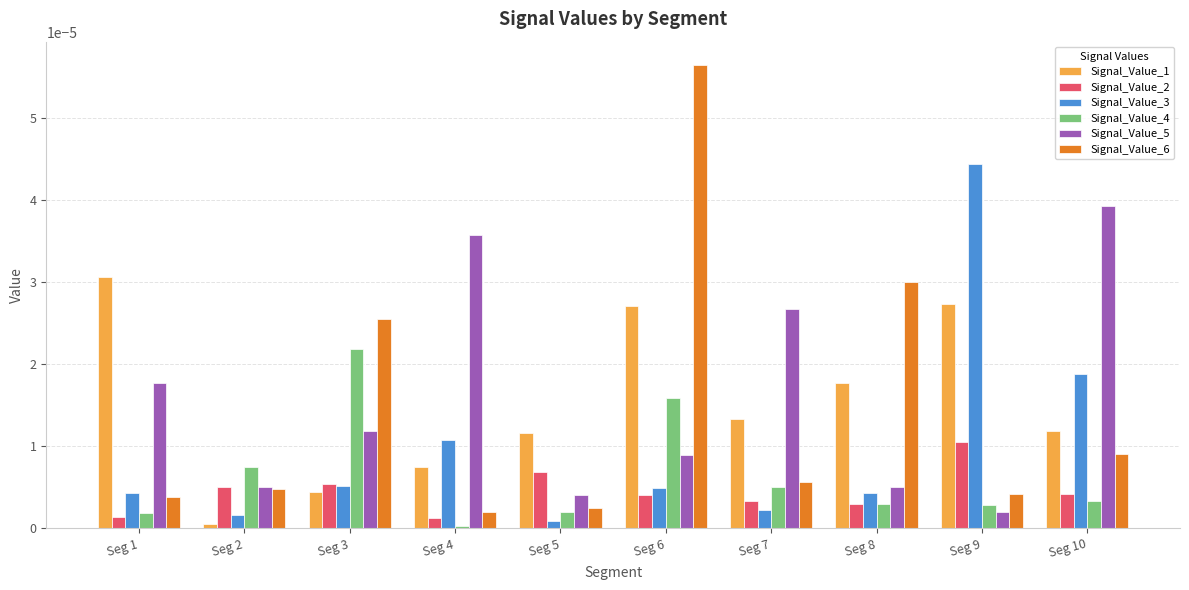

Does the chart contain any negative values?

No